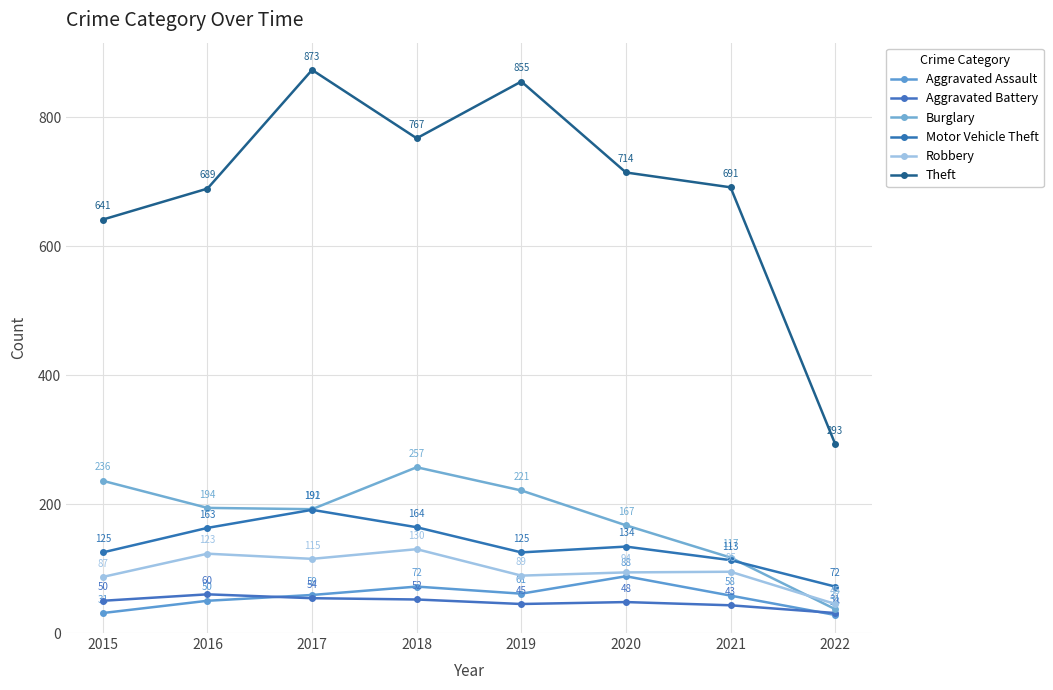

Which category has the lowest value in the Theft series?

2022